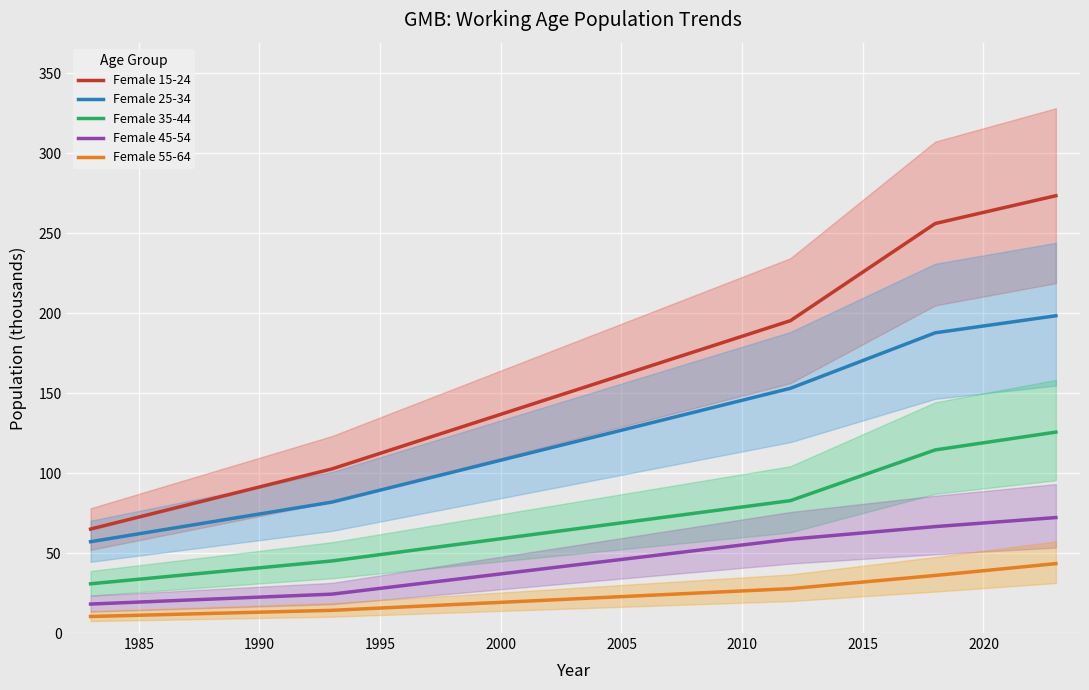

True or false: Female 15-24 and Female 55-64 cross at least once.

False